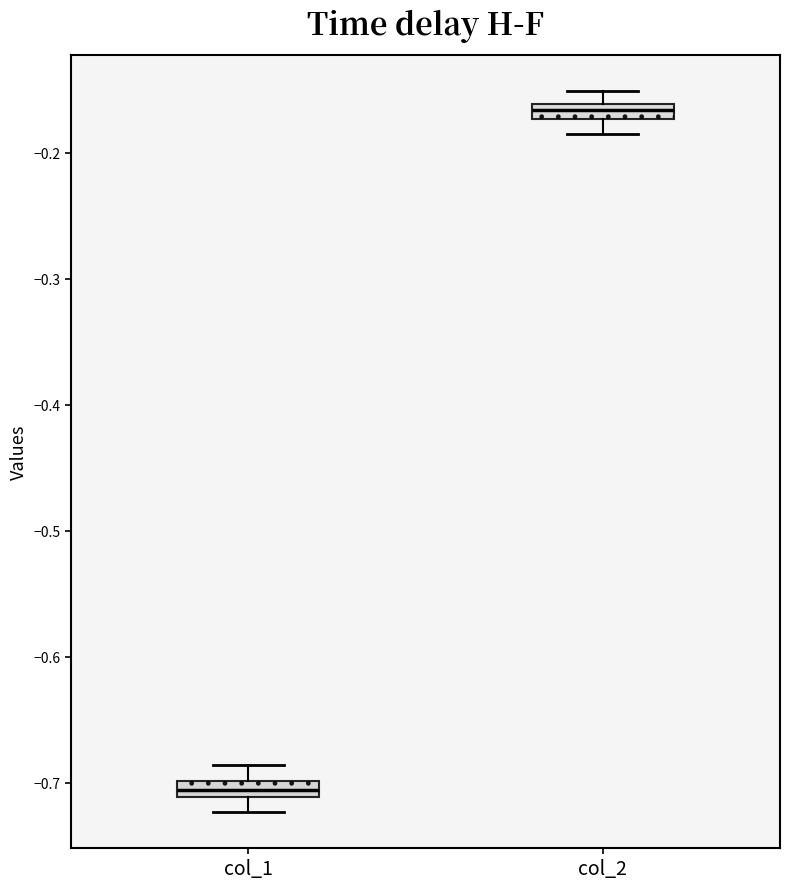

Which box has the lowest median line?

col_1